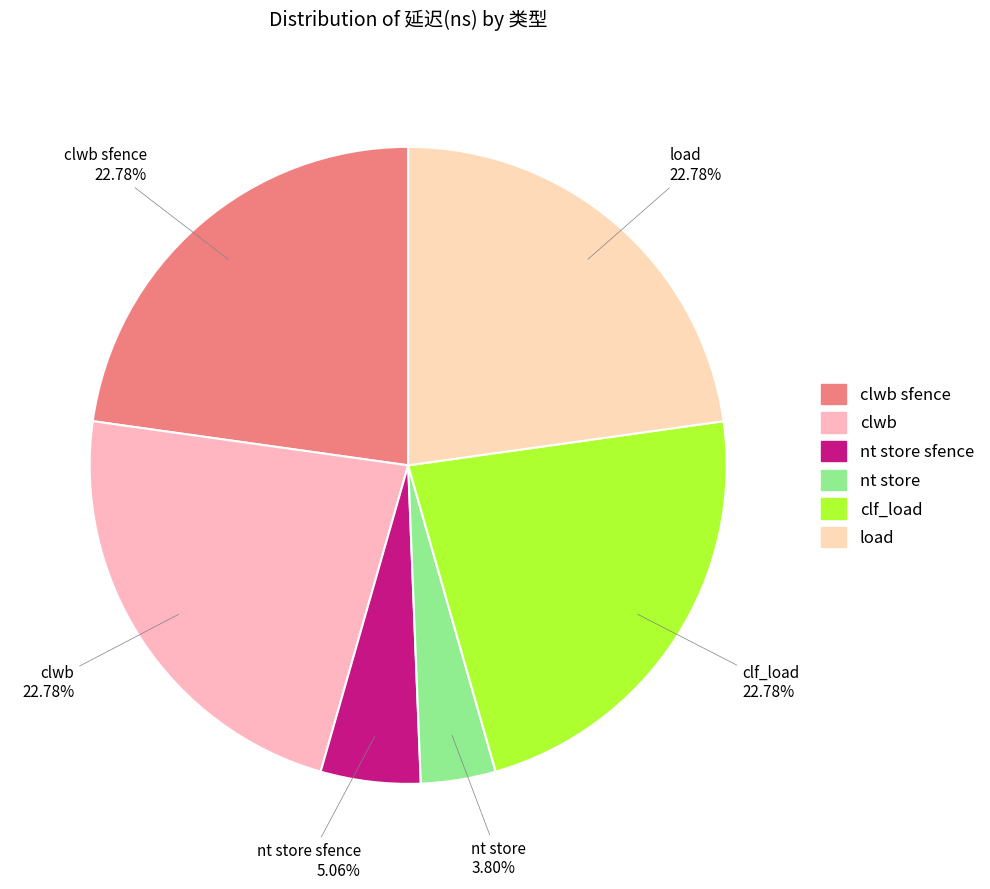

What is the smallest slice in the pie chart?

nt store